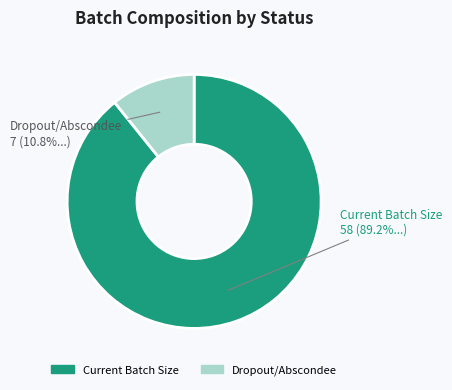

To the nearest percent, what is the difference between the Dropout/Abscondee and Current Batch Size slice percentages?

78%